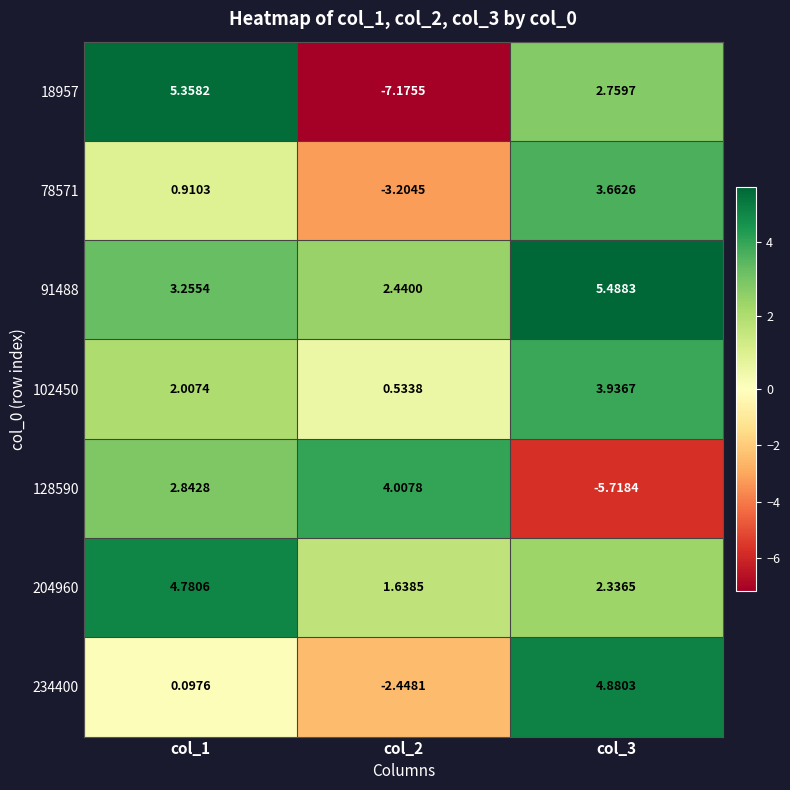

Count the number of categories in the chart.

3